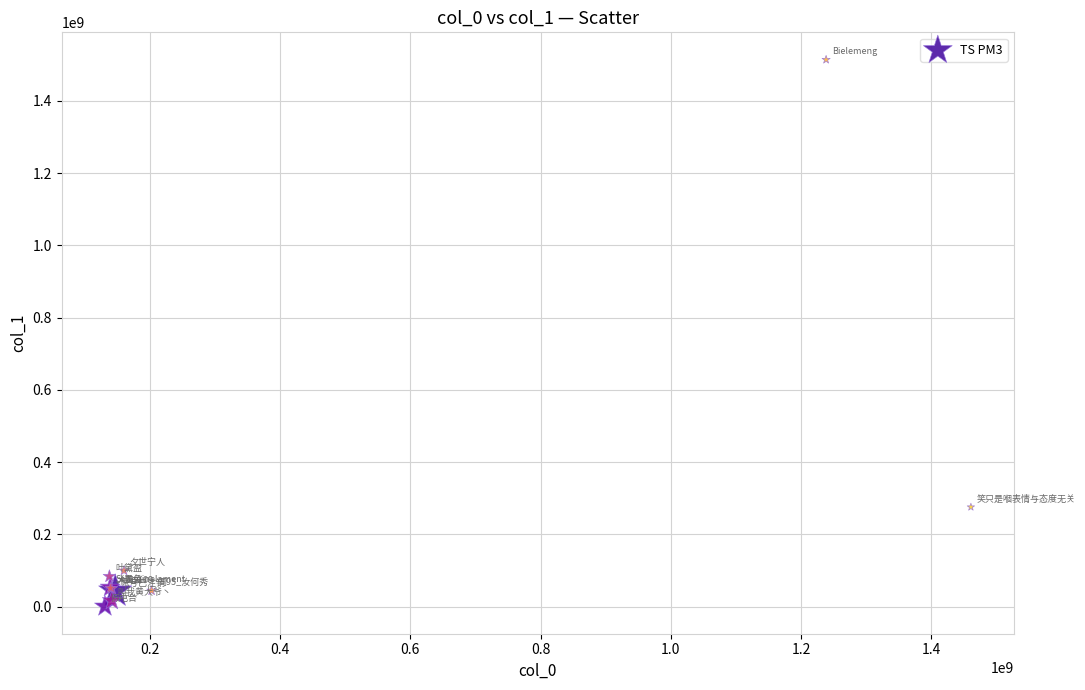

What Y value in the scatter plot is closest to 757403221?

275660677